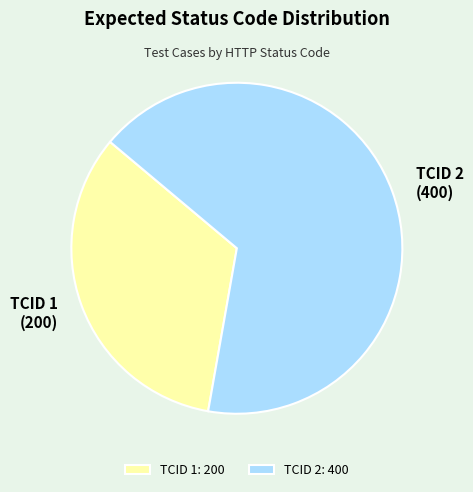

Does TCID 2 (400) represent more than half of the total?

Yes